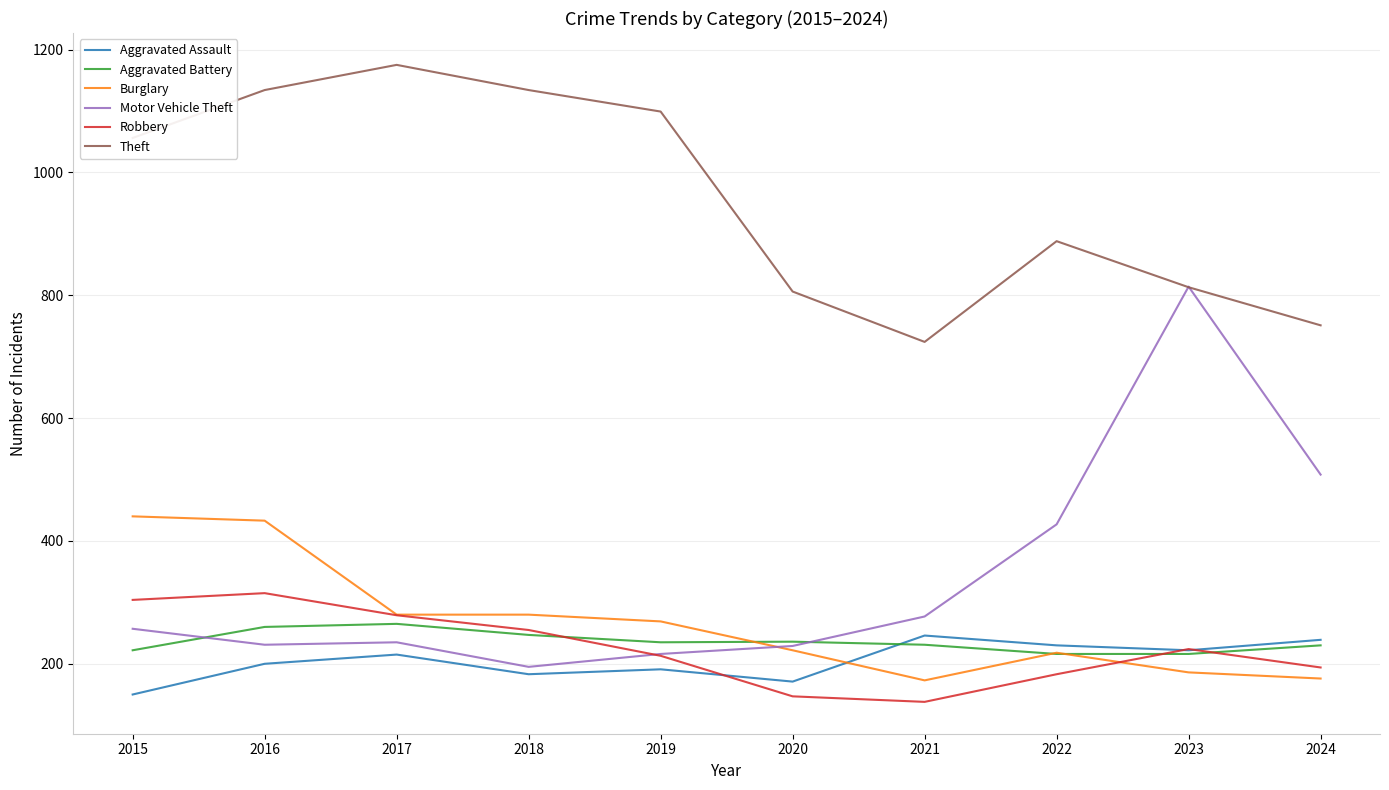

True or false: Burglary and Theft intersect in this chart.

False